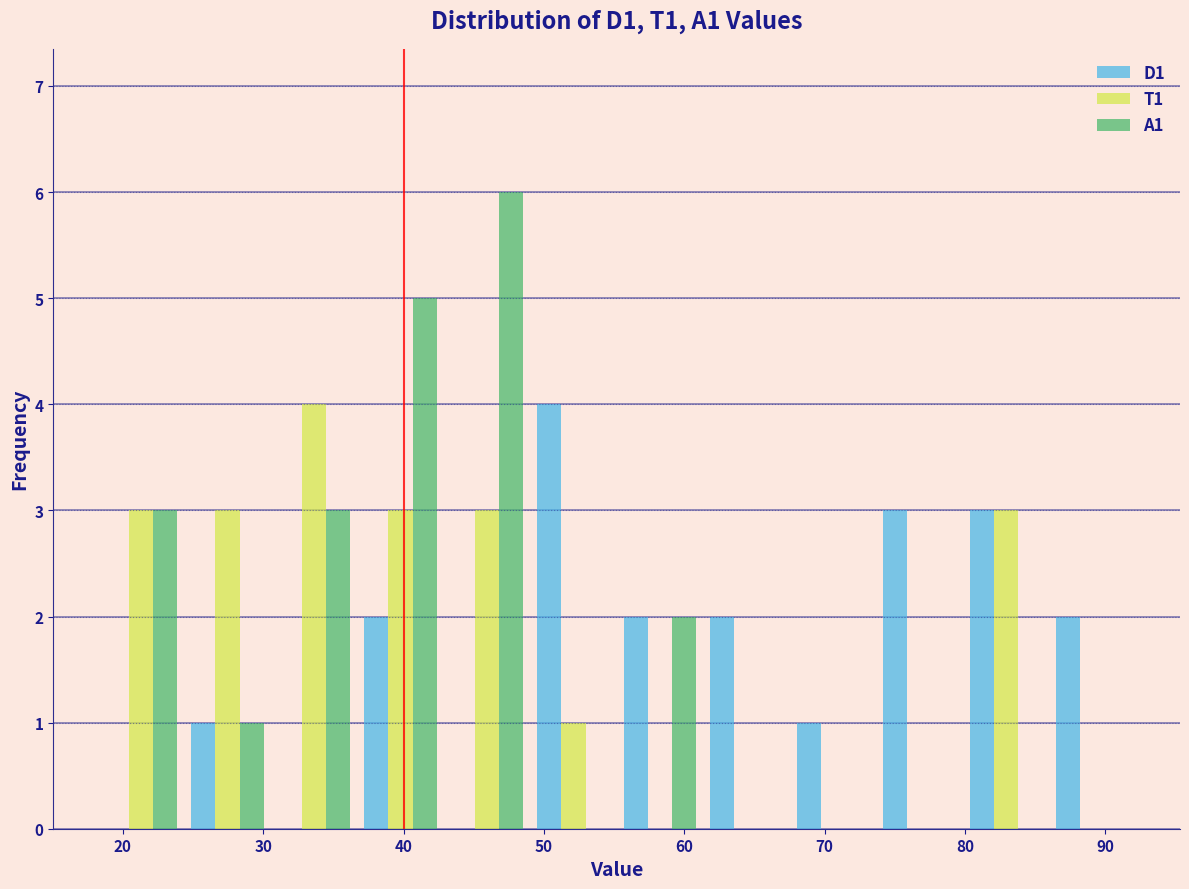

In the A1 series, which range on the x-axis has the tallest bar?

43 to 49